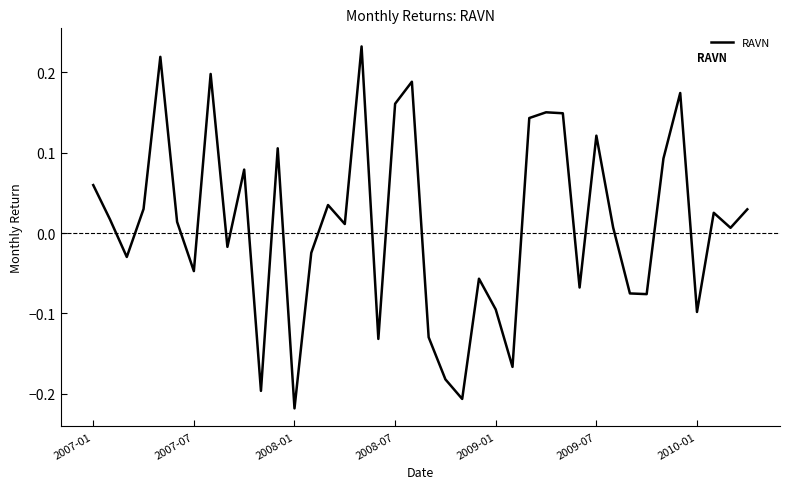

What is the difference between the maximum and minimum values?

0.5